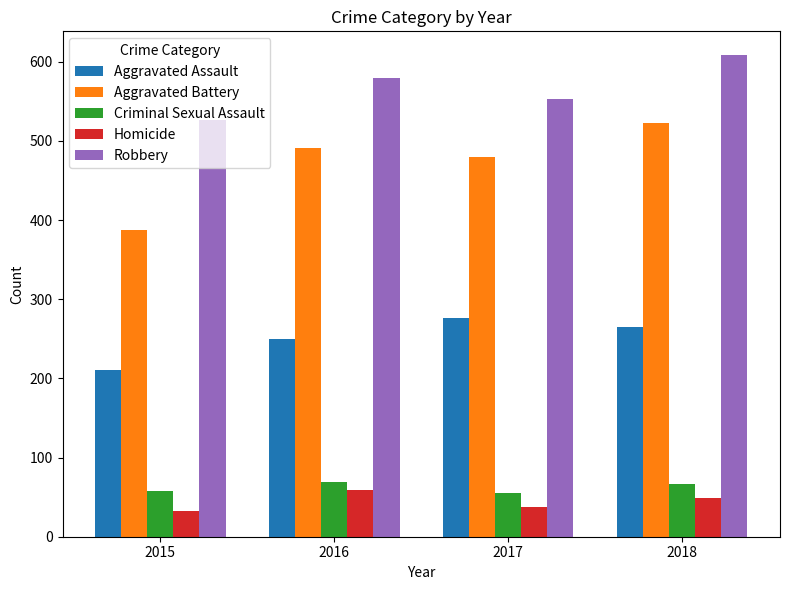

Count the number of categories in the chart.

4